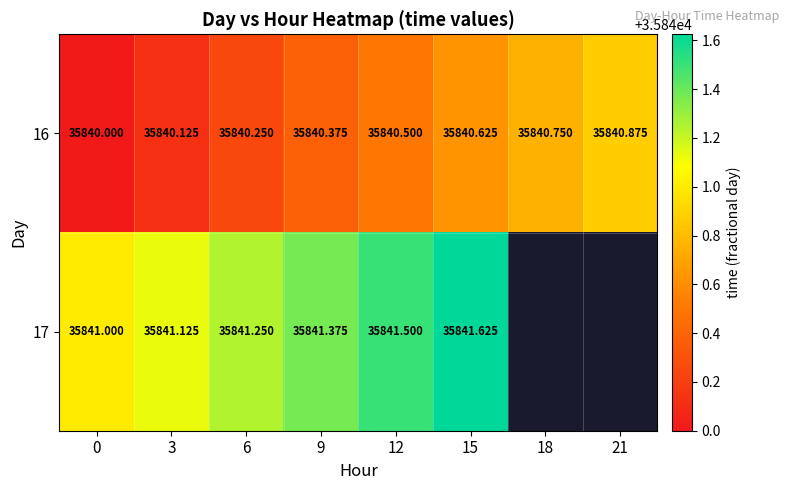

The value of 16 at 21 is 35840.9. True or false?

True